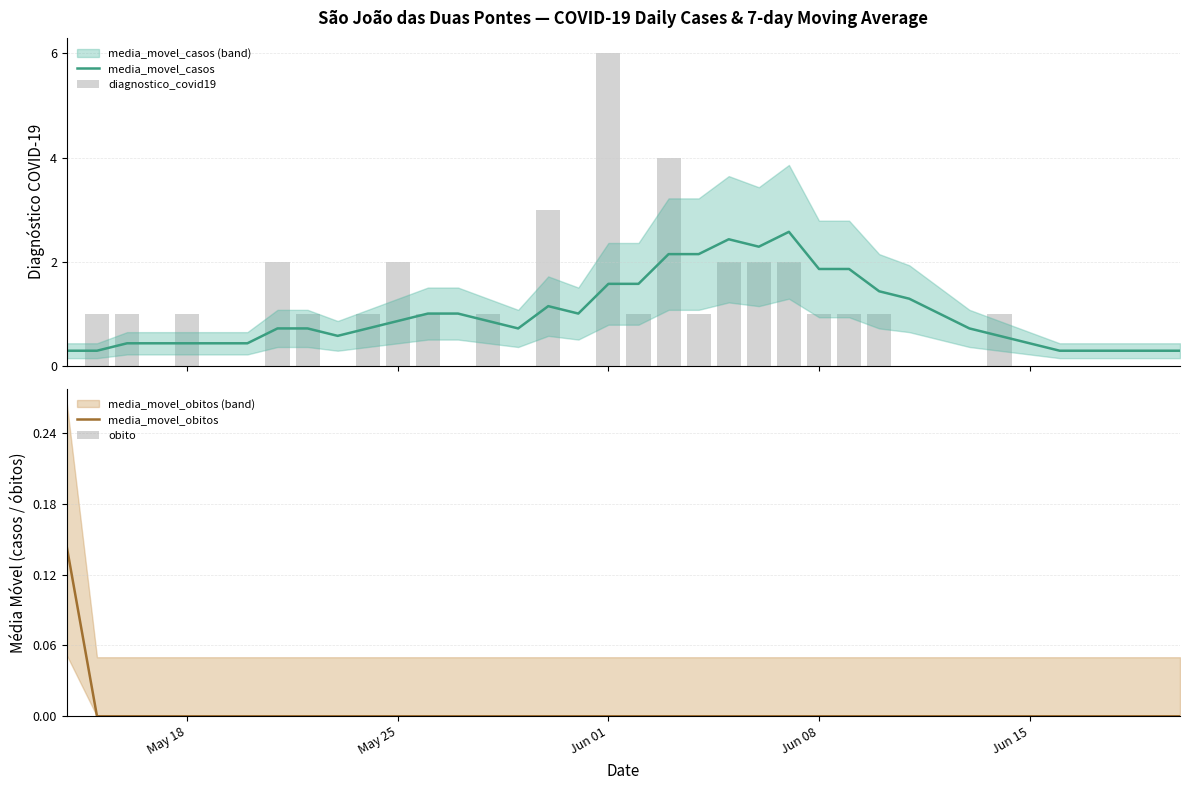

What is the highest value of the media_movel_casos series?

2.6